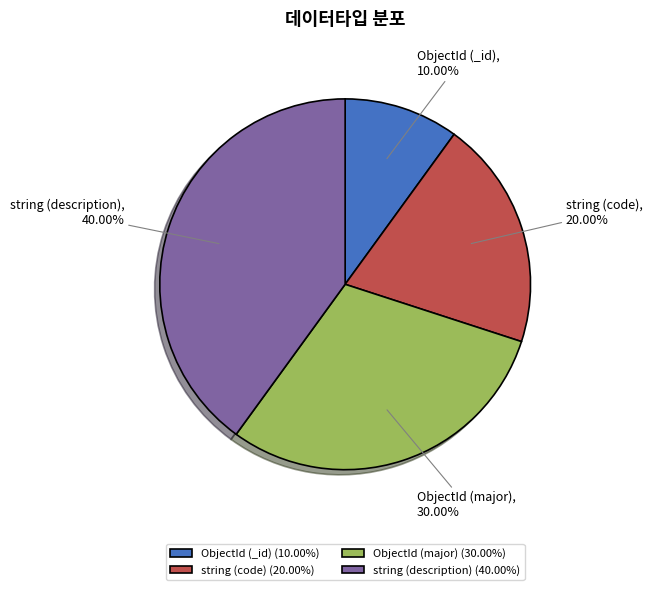

Which category has the smallest portion of the pie?

ObjectId (_id)